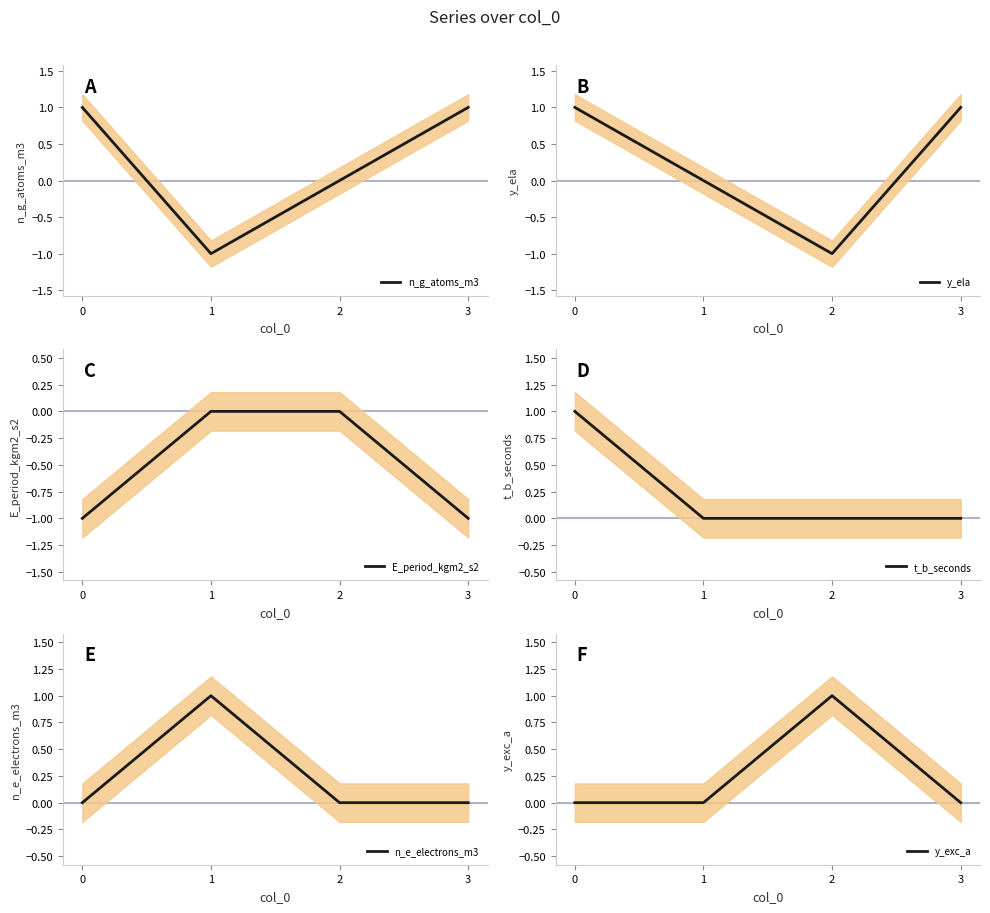

What is the difference between the E_period_kgm2_s2 values at 1 and 0?

1